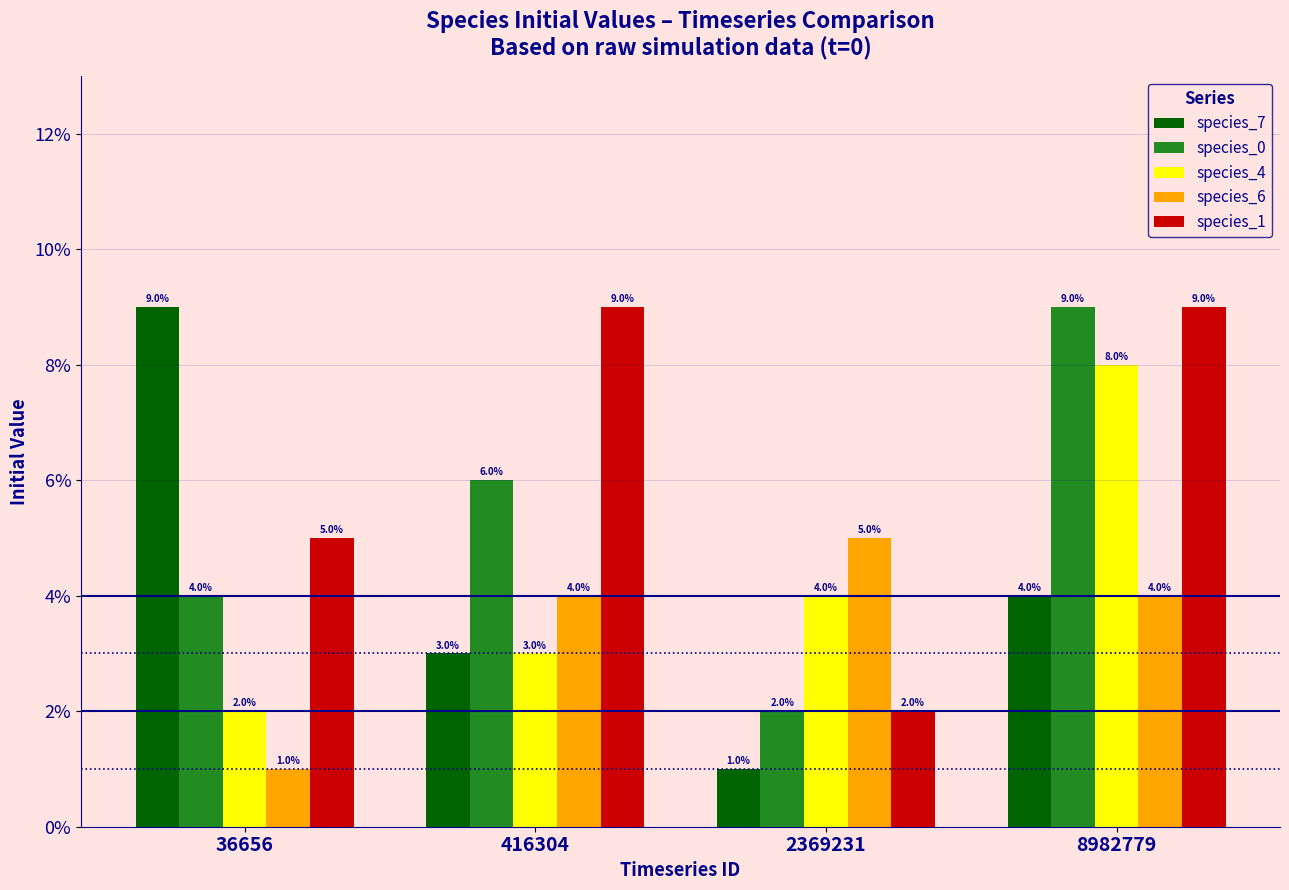

Which category has the highest value in the species_7 series?

36656